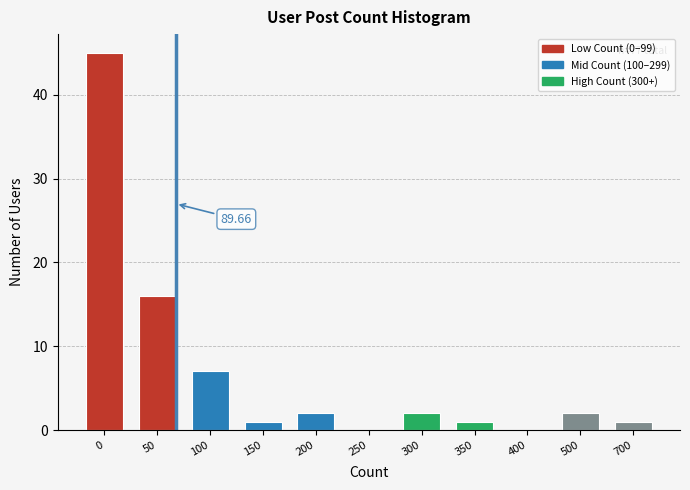

What is the change in value from 400 to 500?

+2